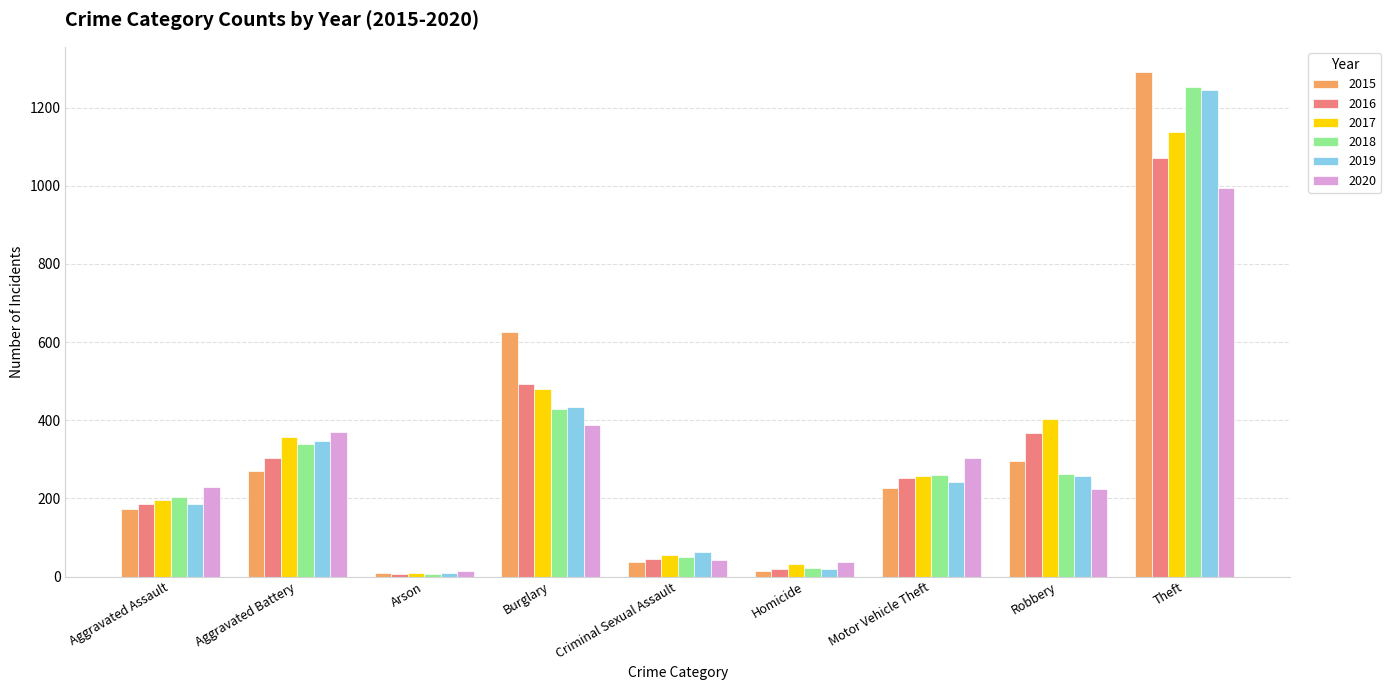

Is the value of 2018 at Homicide greater than the value of 2019 at Burglary?

No